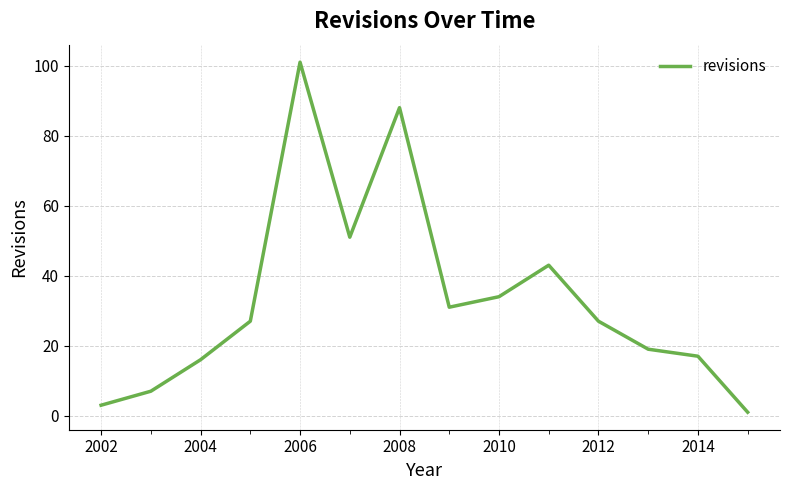

How many lines are shown in the chart?

1